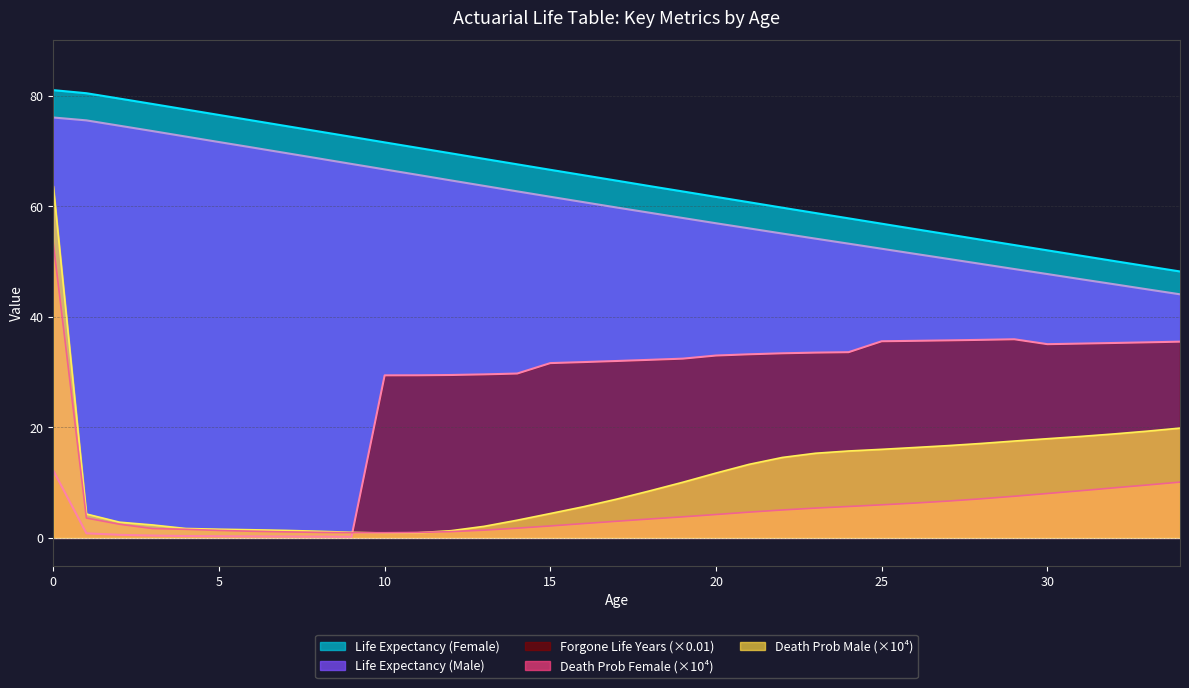

Between 12 and 16, which series saw the biggest shift?

Death Prob (Male)